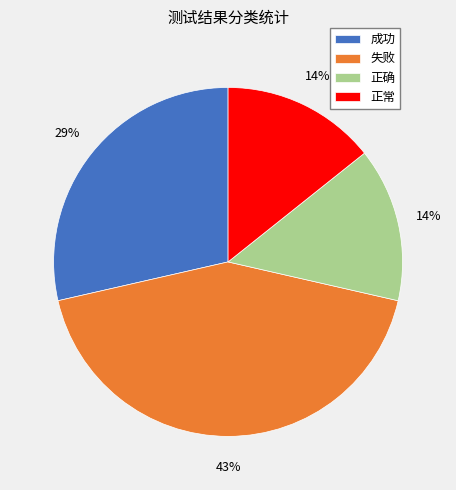

To the nearest percent, what is the difference between the 失败 and 成功 slice percentages?

14%